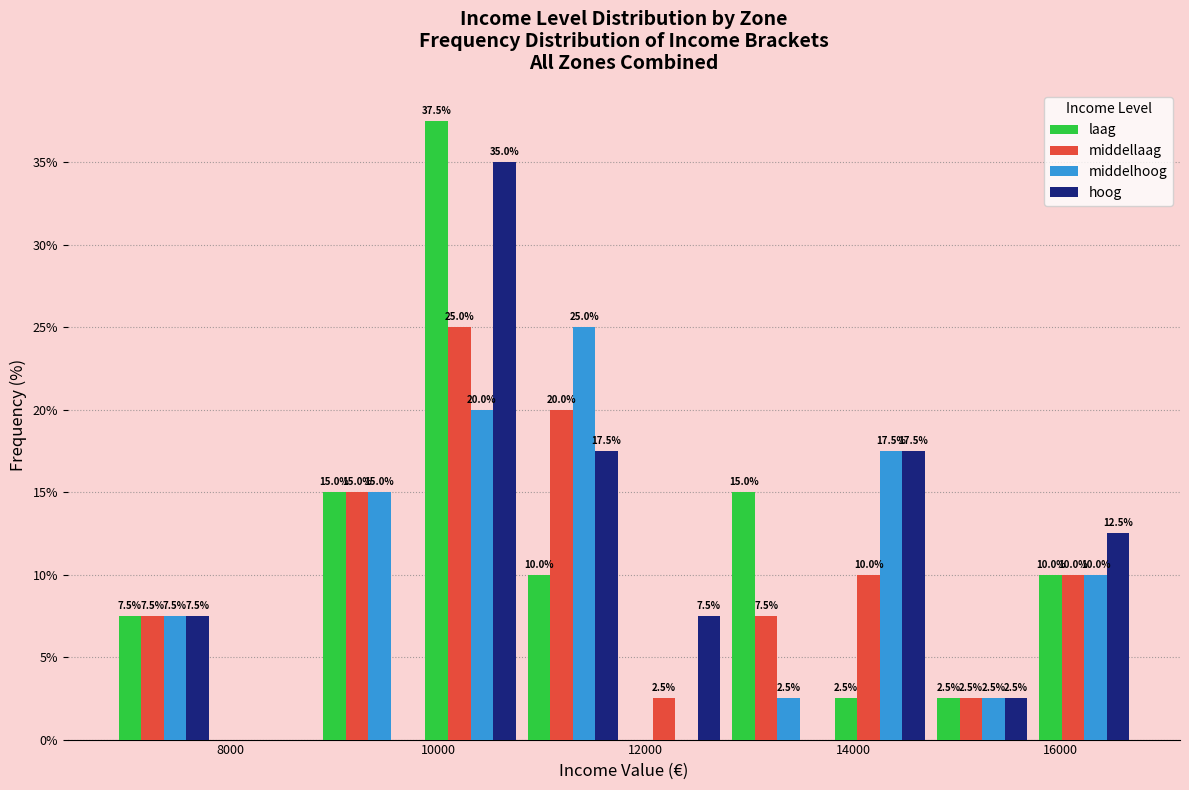

In the middellaag series, which range on the x-axis has the tallest bar?

9800 to 10800